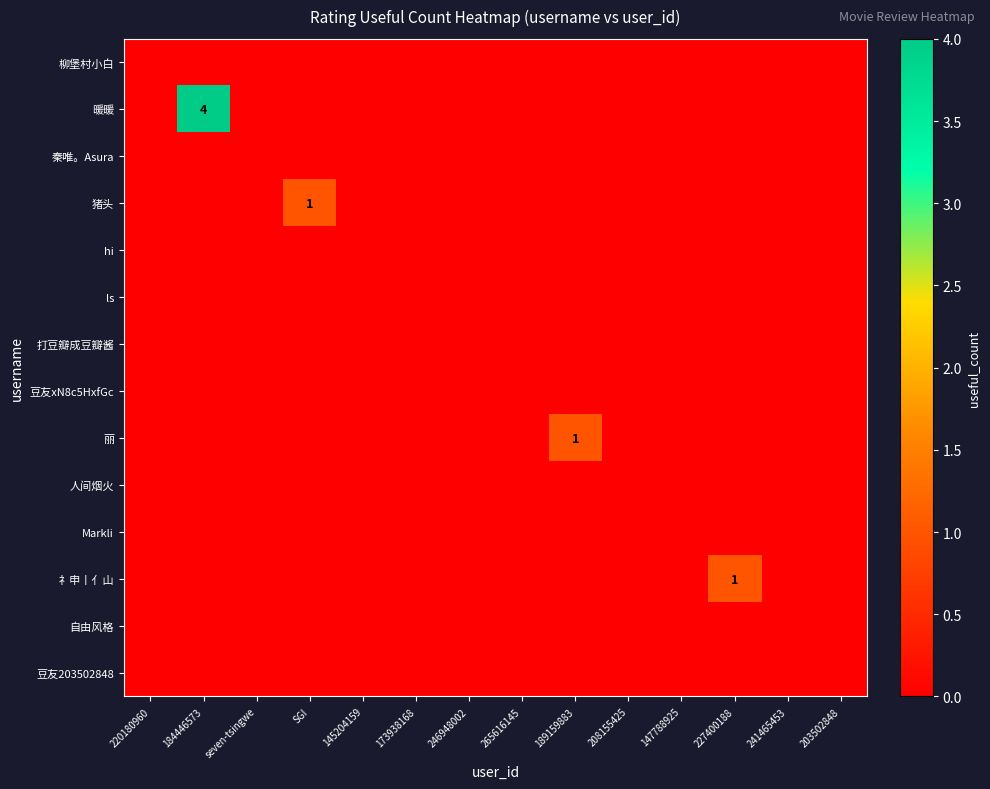

True or false: 礻申丨亻山 has a value of 1 at 227400188.

True